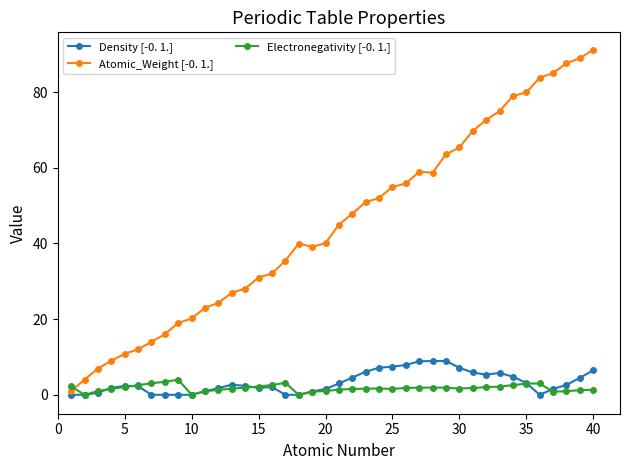

Which series has the largest total across all categories?

Atomic_Weight [-0. 1.]